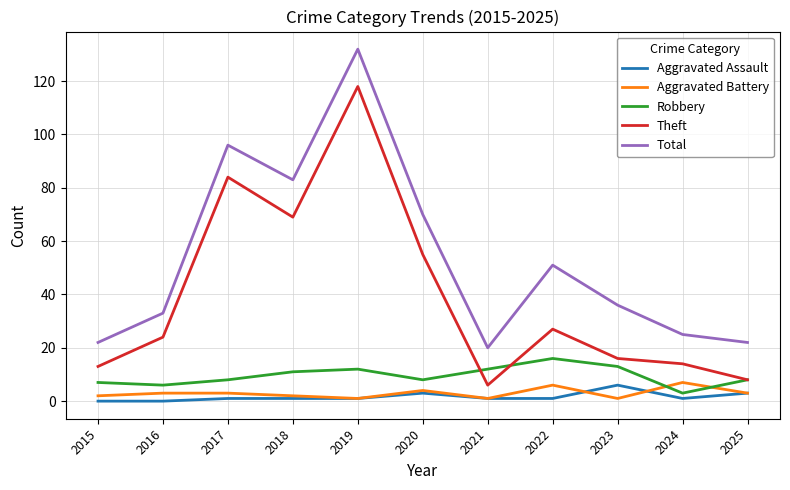

How many Aggravated Assault values are between 1 and 3?

8